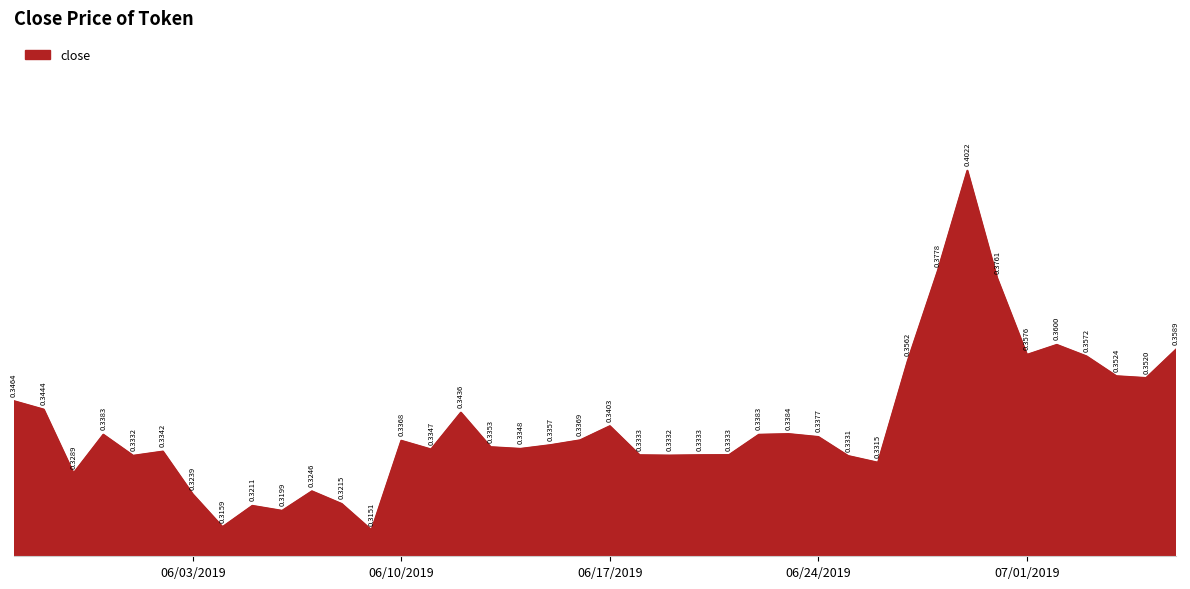

Rank the categories by value from highest to lowest.

2019-06-29, 2019-06-28, 2019-06-30, 2019-07-02, 2019-07-06, 2019-07-01, 2019-07-03, 2019-06-27, 2019-07-04, 2019-07-05, 2019-05-28, 2019-05-29, 2019-06-12, 2019-06-17, 2019-06-23, 2019-05-31, 2019-06-22, 2019-06-24, 2019-06-16, 2019-06-10, 2019-06-15, 2019-06-13, 2019-06-14, 2019-06-11, 2019-06-02, 2019-06-21, 2019-06-20, 2019-06-18, 2019-06-19, 2019-06-01, 2019-06-25, 2019-06-26, 2019-05-30, 2019-06-07, 2019-06-03, 2019-06-08, 2019-06-05, 2019-06-06, 2019-06-04, 2019-06-09